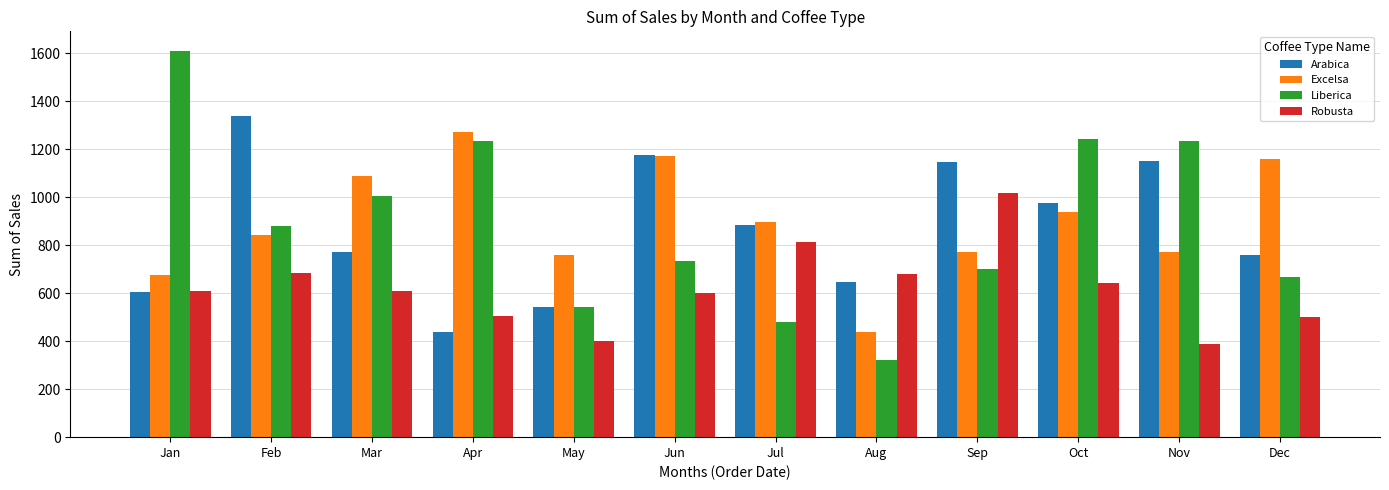

How many groups of bars are there?

12